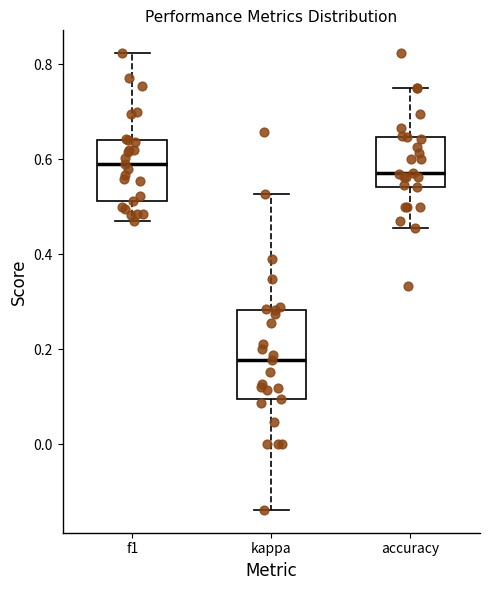

Reading left to right, read every box against the y-axis: the position of its median line, the range the box covers, and the ends of its whiskers. The values are not printed on the chart, so give them approximately, as read against the axis.

f1: median 0.60, box 0.52 to 0.64, whiskers 0.48 to 0.82
kappa: median 0.18, box 0.10 to 0.28, whiskers -0.14 to 0.52
accuracy: median 0.58, box 0.54 to 0.64, whiskers 0.46 to 0.76